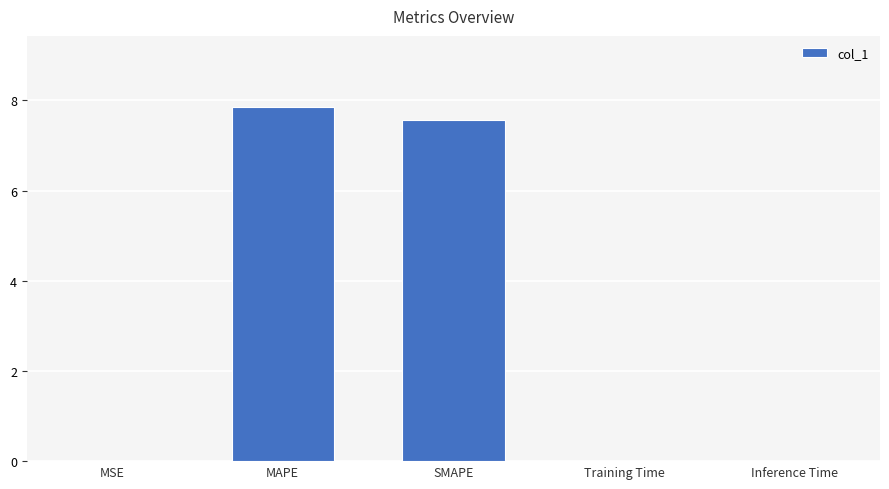

Which category has the highest value across all series?

MAPE